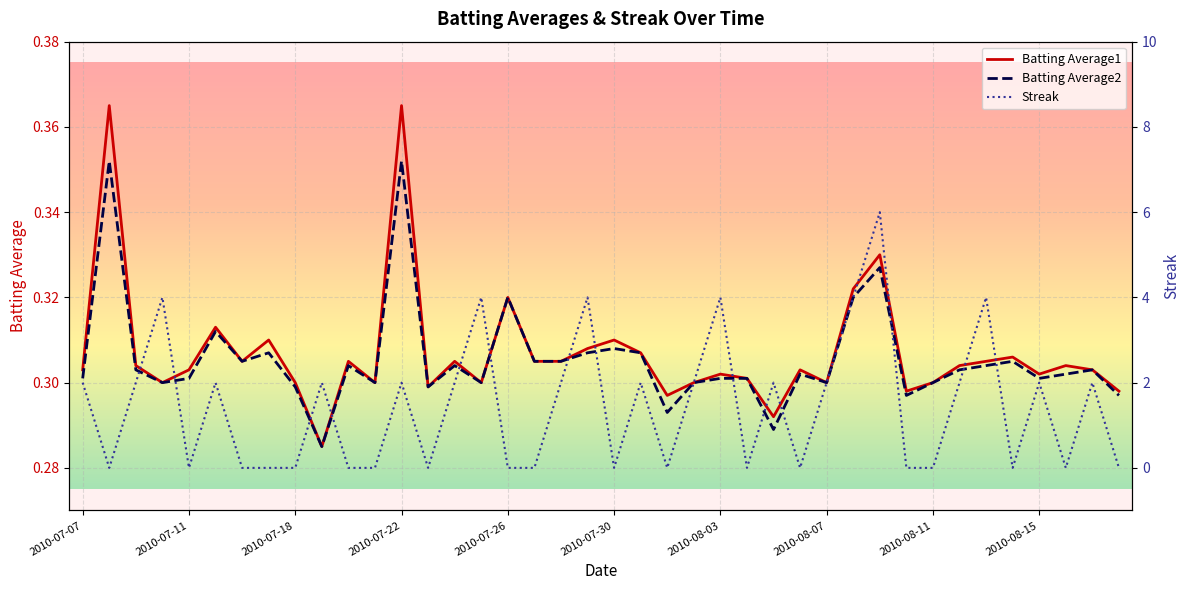

At 2010-07-21, list the series in order from largest to smallest.

Batting Average1, Batting Average2, Streak